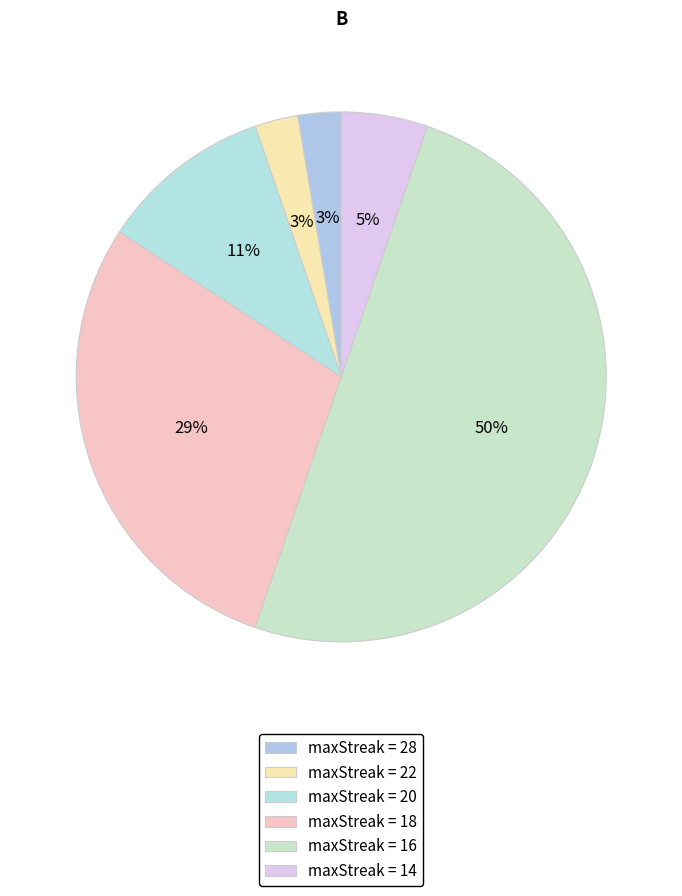

How many segments does this pie chart have?

6